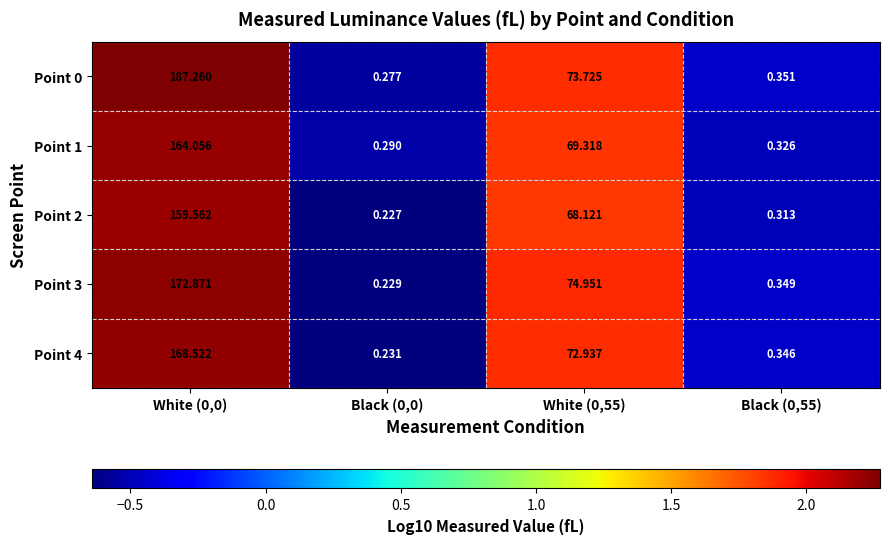

Is the value of Point 0 at Black (0,55) greater than the value of Point 2 at White (0,0)?

No